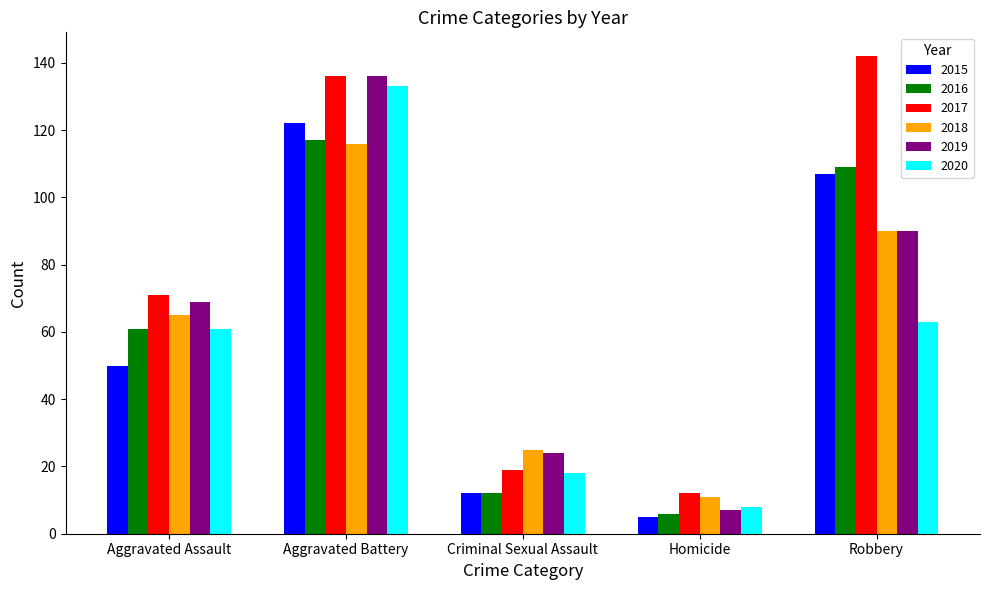

What is the label of the 1st bar from the right?

Robbery